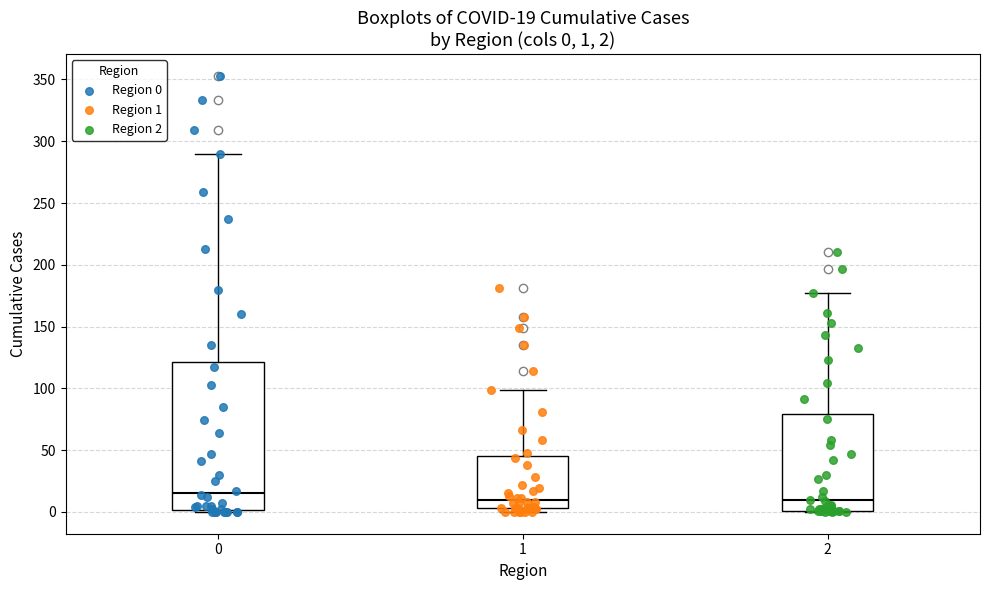

Which box is the tallest, from its lower edge to its upper edge?

0